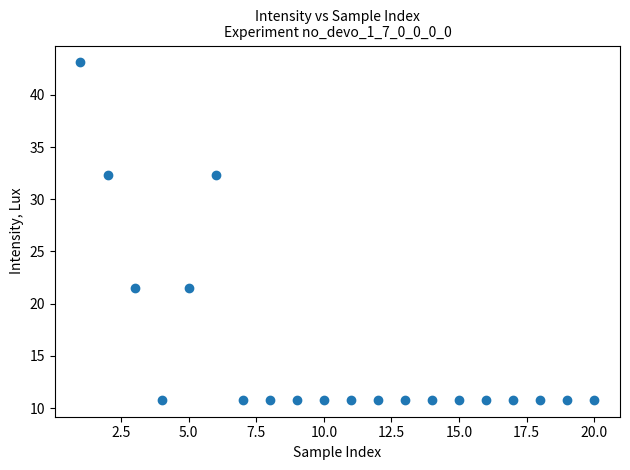

What is the range of X values (max minus min)?

19.0